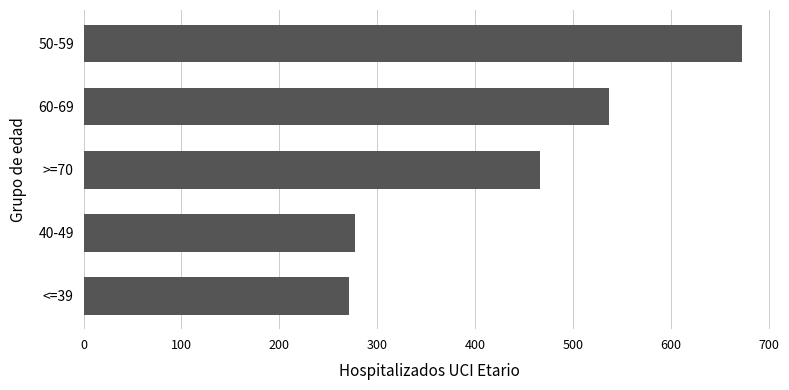

Is it true that the value at 50-59 is 1195?

False